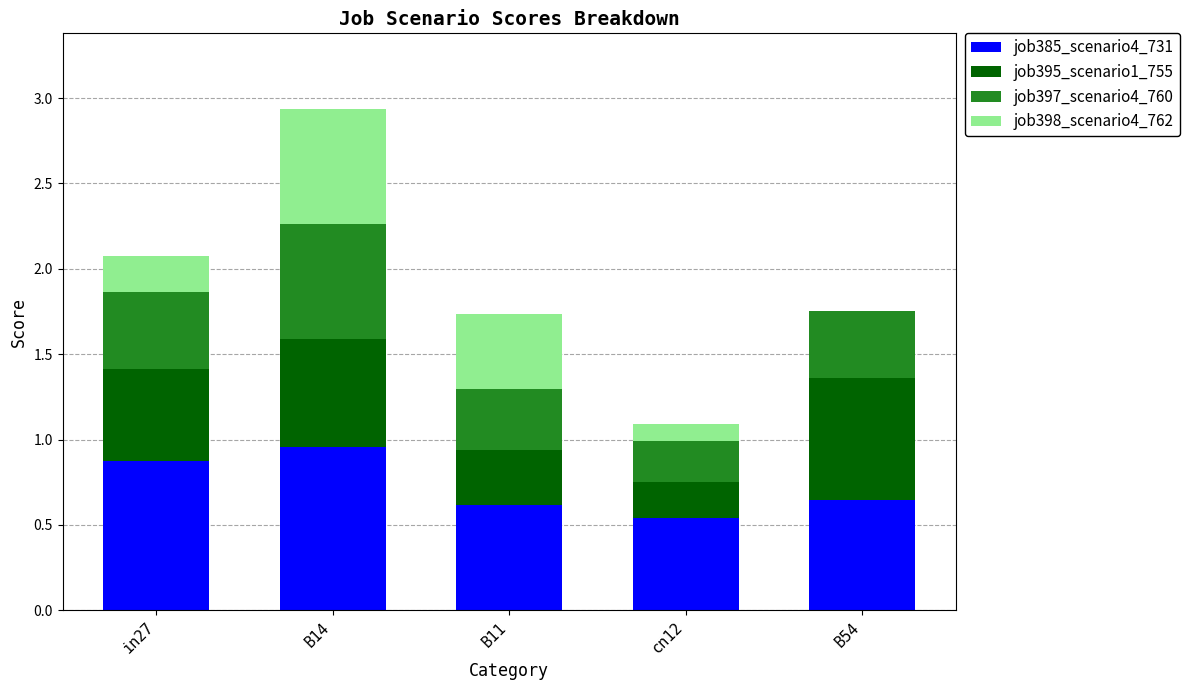

The value of job385_scenario4_731 at B54 is 1.1. True or false?

False